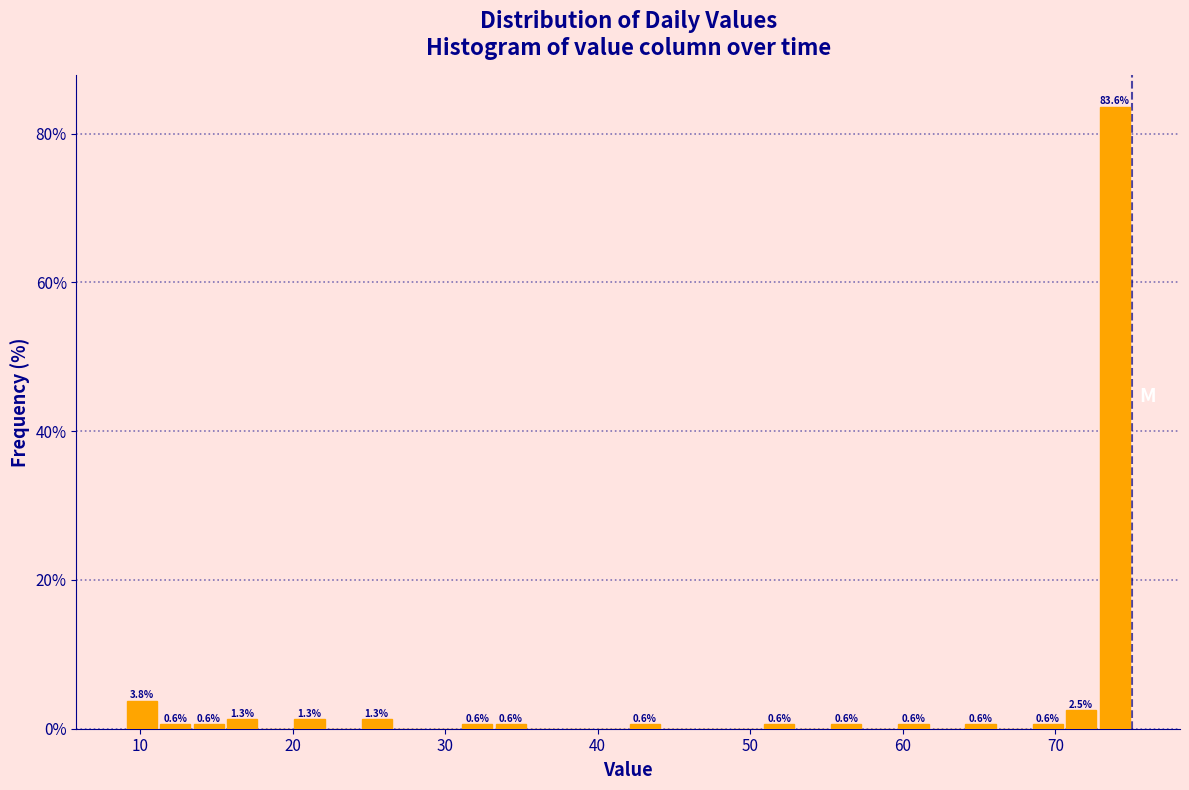

Around what value on the x-axis is the tallest bar? Give the approximate position of its centre, as read against the axis.

74